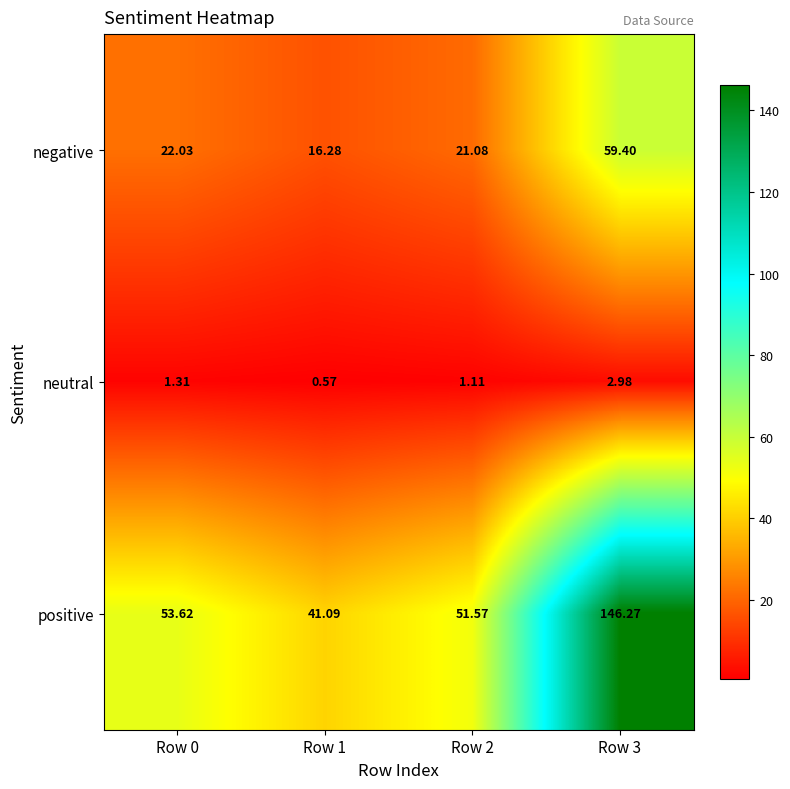

At Row 1, list the series in order from largest to smallest.

positive, negative, neutral